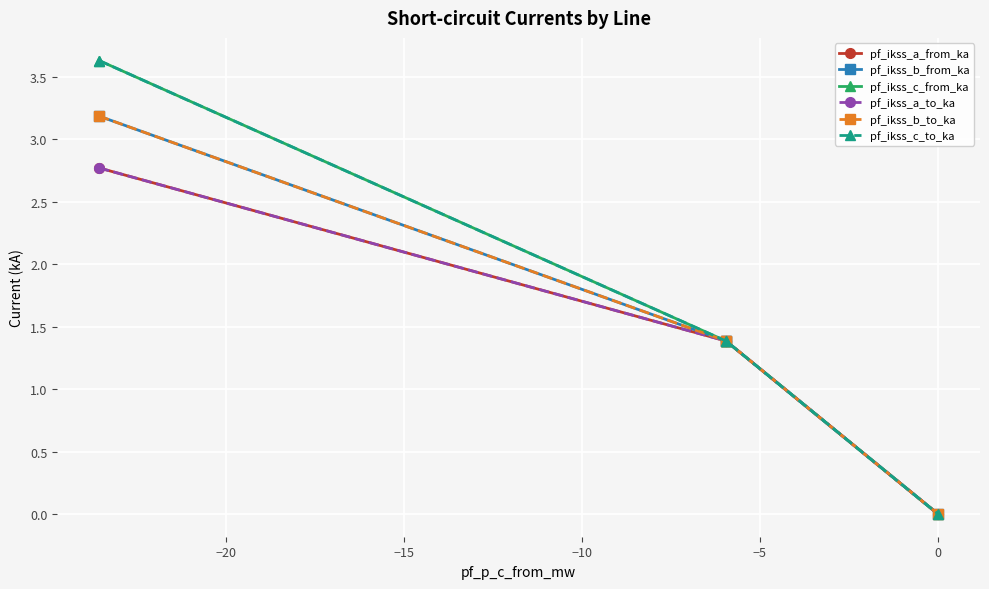

True or false: pf_ikss_b_from_ka has more than 0 interior local peaks.

True